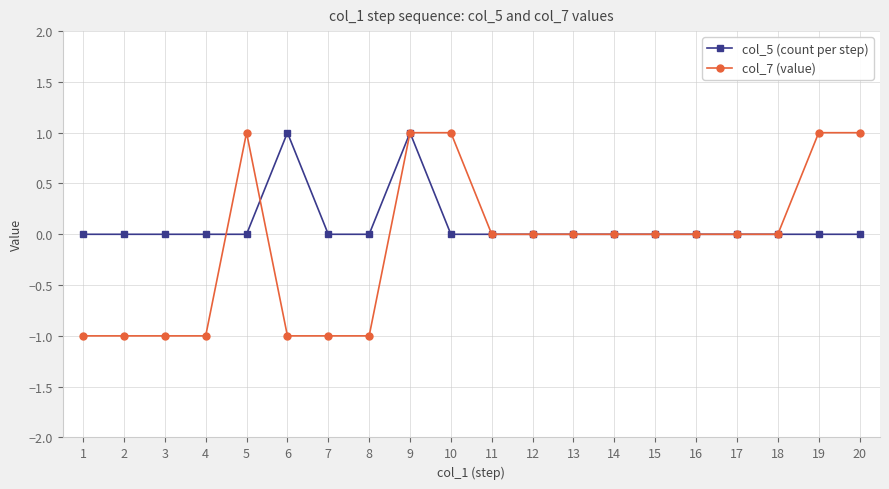

Where do col_7 (value) and col_5 (count per step) first cross each other?

4 and 5